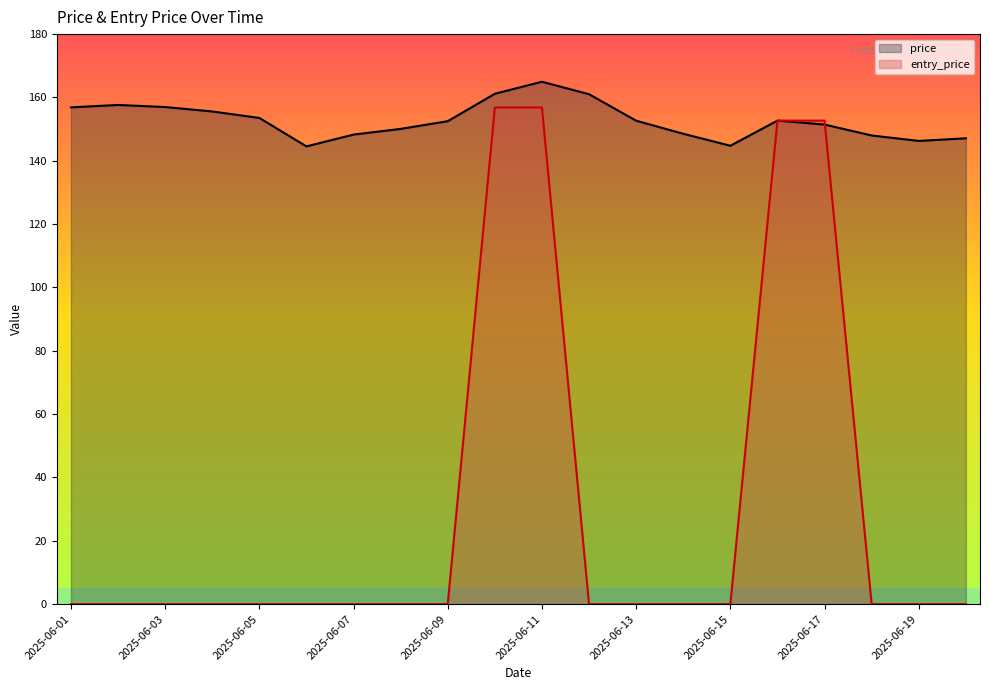

List the series in order of their overall mean, highest first.

price, entry_price